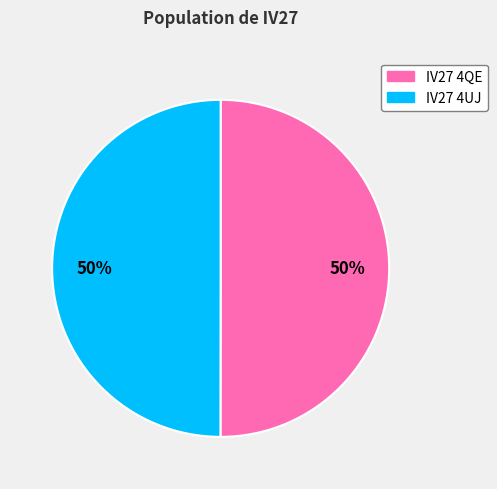

What is the ratio of the value at IV27 4QE to the value at IV27 4UJ?

1.0